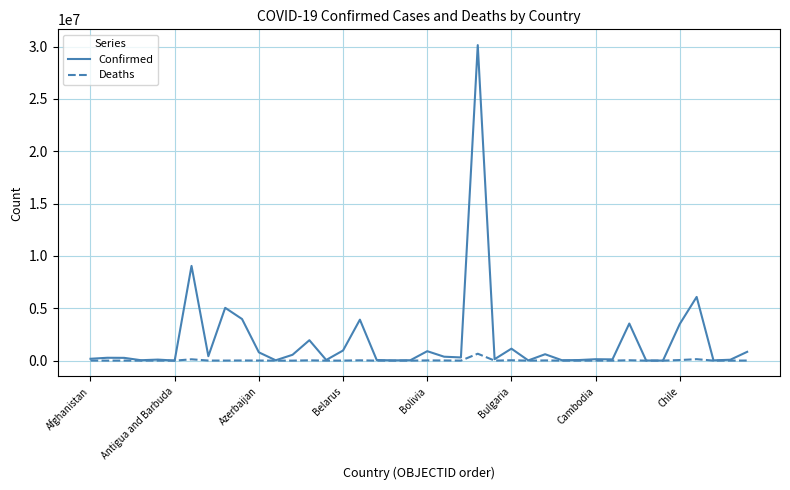

Which series has the largest total across all categories?

Confirmed